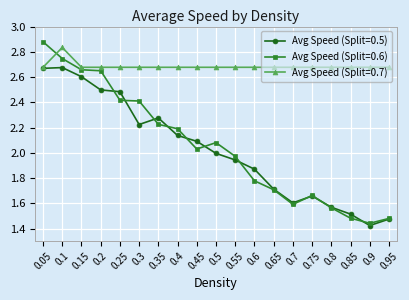

At which category does the chart reach its peak across all series?

0.05